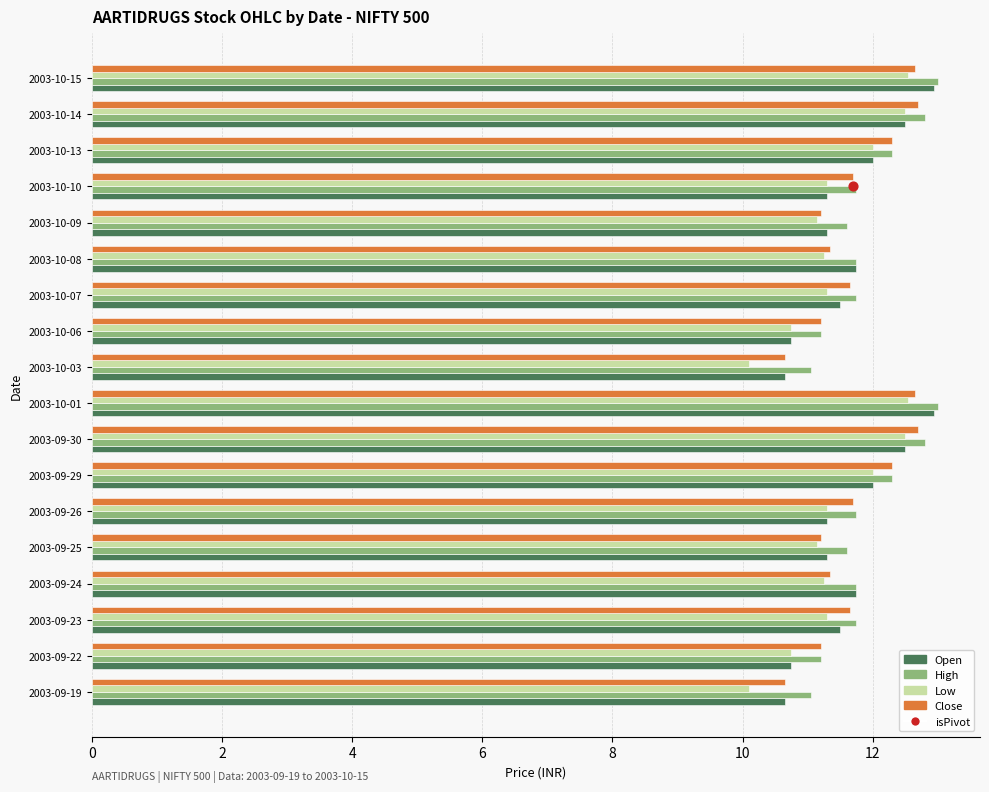

What is the total value across all series at 8?

45.2